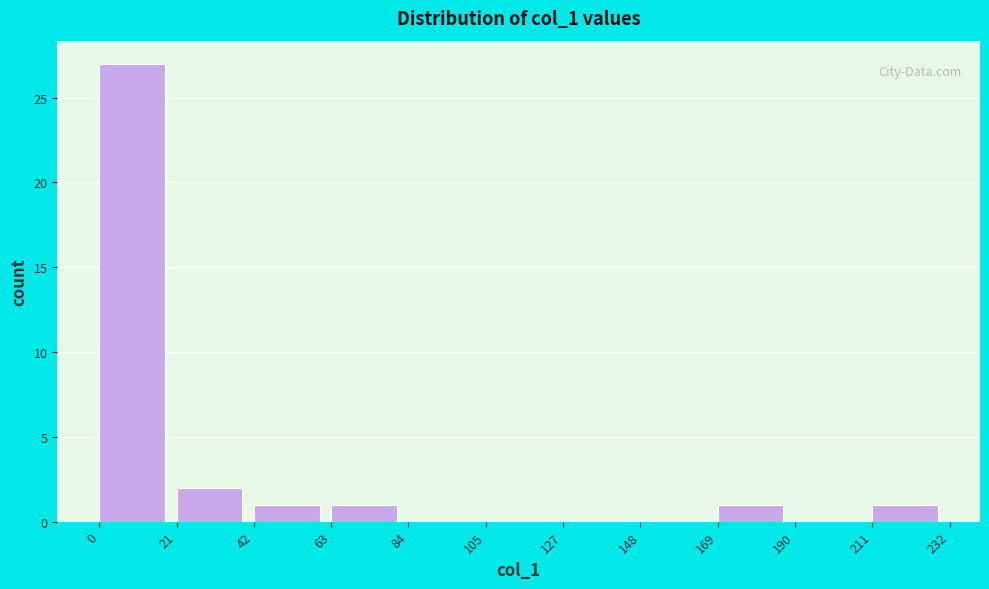

Reading left to right, transcribe this chart: for each bar, give the range it covers on the x-axis and its height. The values are not printed on the chart, so give them approximately, as read against the axis.

0 to 21: 27
21 to 42: 2
42 to 63: 1
63 to 84: 1
84 to 105: 0
105 to 127: 0
127 to 148: 0
148 to 169: 0
169 to 190: 1
190 to 211: 0
211 to 232: 1